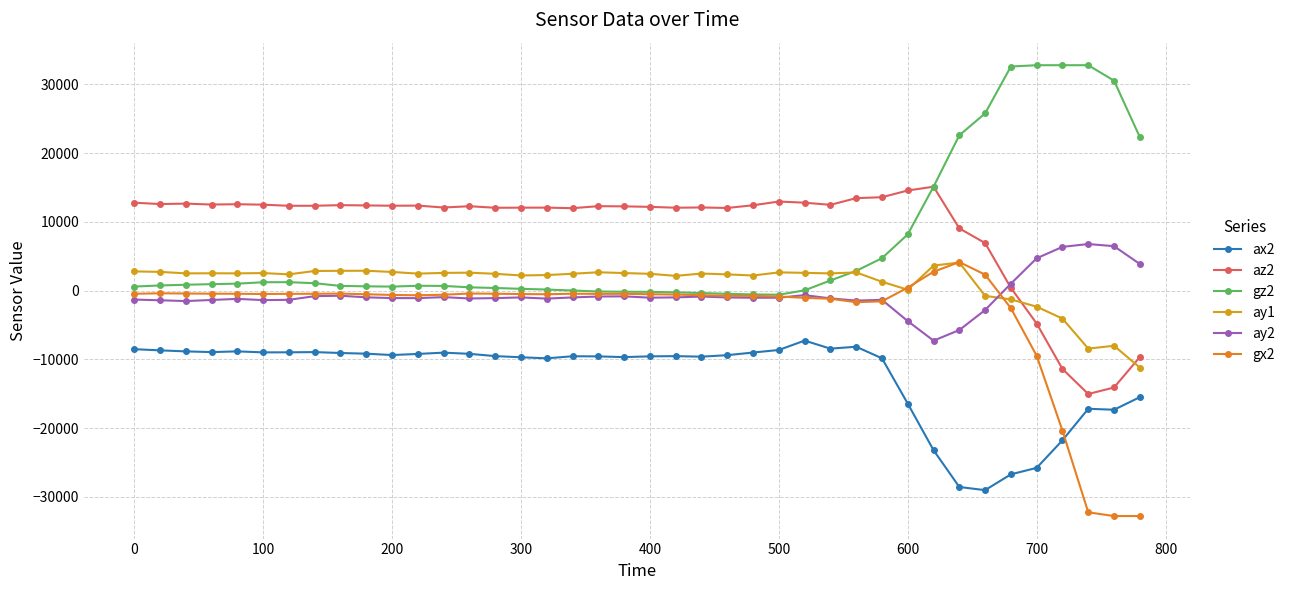

What is the sum of all gz2 values?

274016